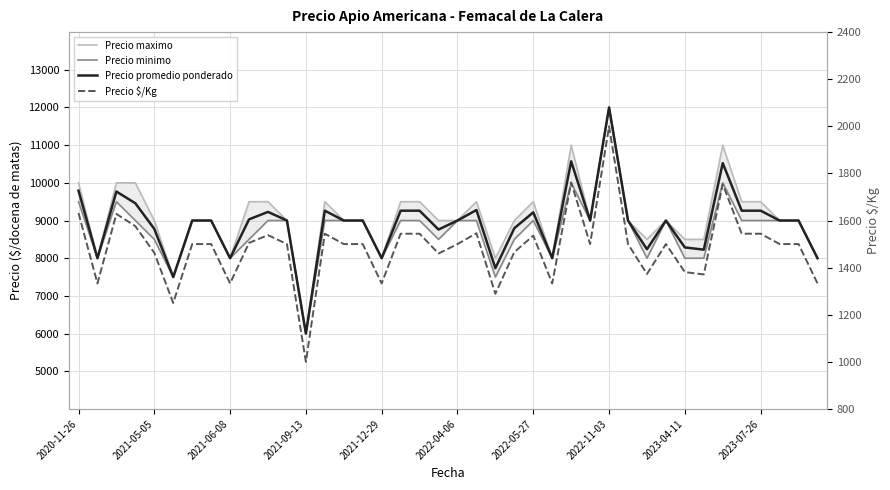

How many lines are shown in the chart?

4